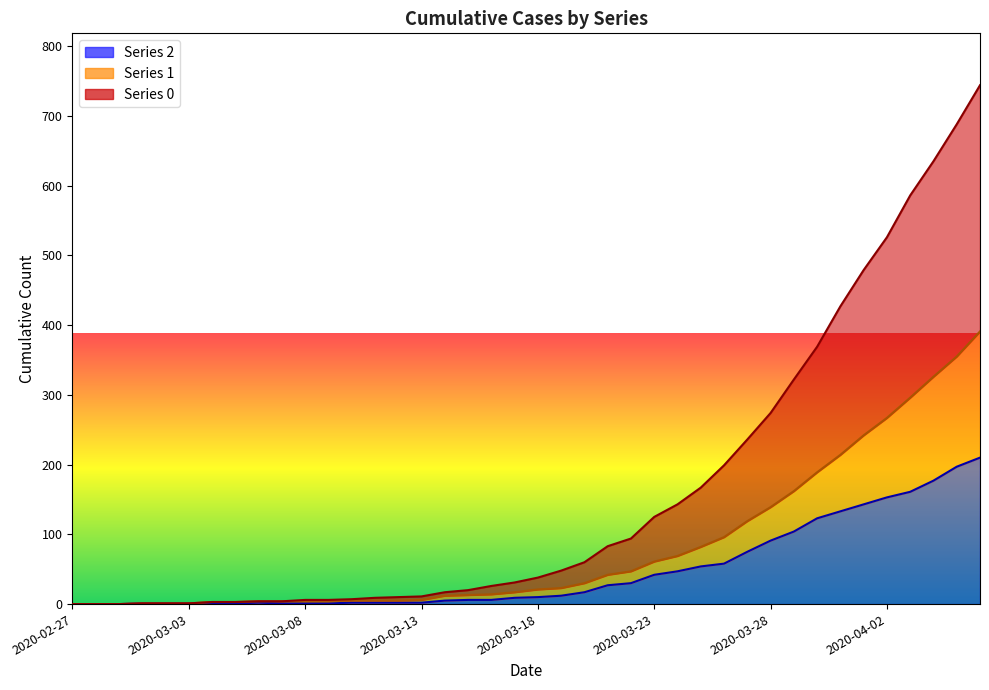

Rank the series by their average value, from highest to lowest.

0, 1, 2